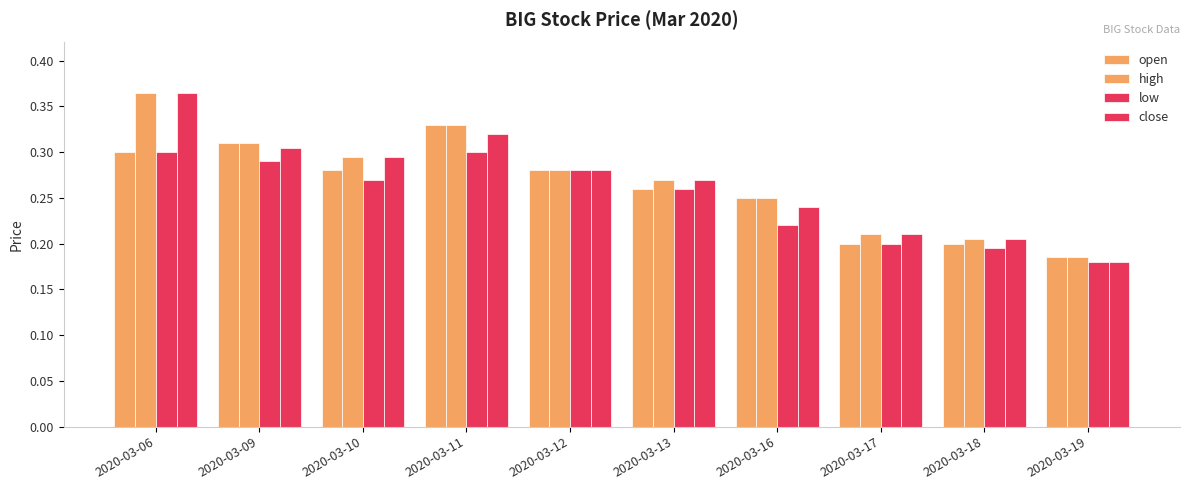

Where is low nearest to the value 0?

2020-03-19